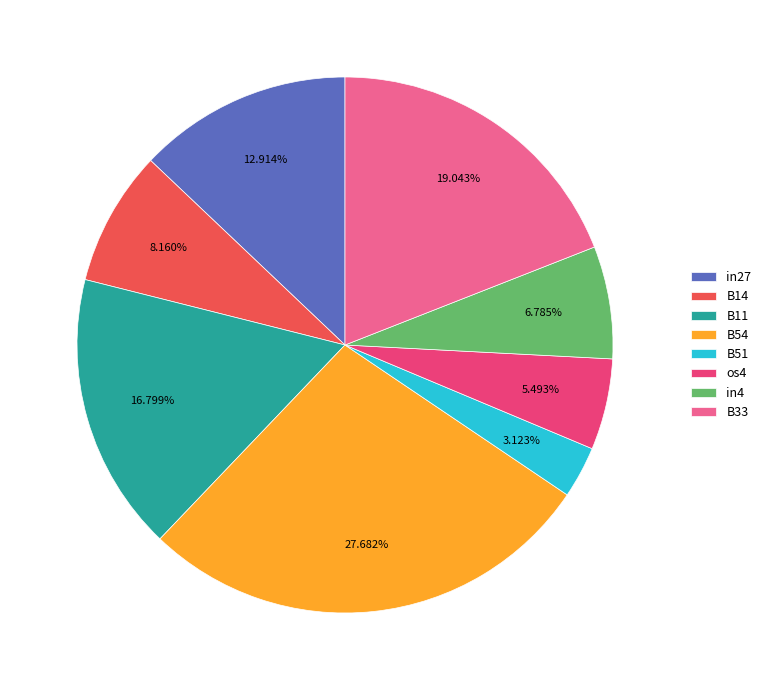

To the nearest percent, what percentage of the pie is B33?

19%